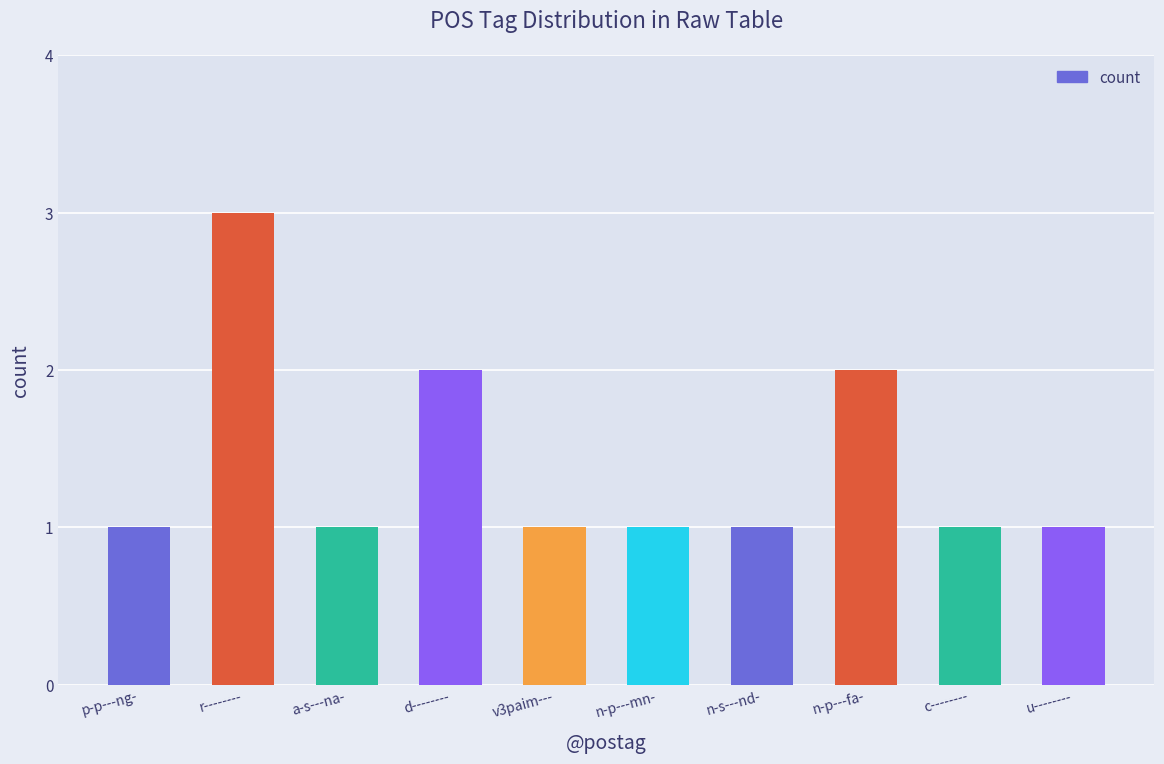

How many bars are there in total?

10